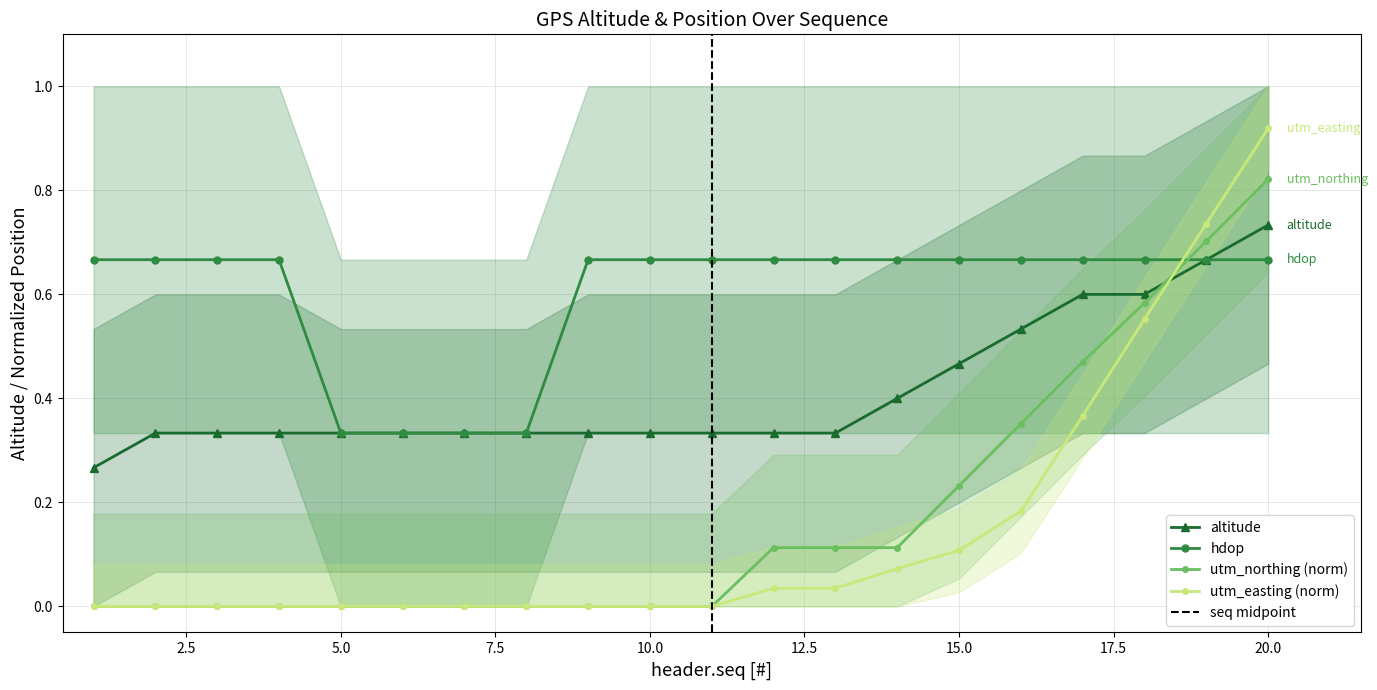

Reading right to left, transcribe all the data shown in this chart.

altitude: 20=0.7	19=0.7	18=0.6	17=0.6	16=0.5	15=0.5	14=0.4	13=0.3	12=0.3	11=0.3	10=0.3	9=0.3	8=0.3	7=0.3	6=0.3	5=0.3	4=0.3	3=0.3	2=0.3	1=0.3
hdop_0: 20=0.7	19=0.7	18=0.7	17=0.7	16=0.7	15=0.7	14=0.7	13=0.7	12=0.7	11=0.7	10=0.7	9=0.7	8=0.3	7=0.3	6=0.3	5=0.3	4=0.7	3=0.7	2=0.7	1=0.7
utm_northing_norm: 20=0.8	19=0.7	18=0.6	17=0.5	16=0.4	15=0.2	14=0.1	13=0.1	12=0.1	11=0.0	10=0.0	9=0.0	8=0.0	7=0.0	6=0.0	5=0.0	4=0.0	3=0.0	2=0.0	1=0.0
utm_easting_norm: 20=0.9	19=0.7	18=0.6	17=0.4	16=0.2	15=0.1	14=0.1	13=0.0	12=0.0	11=0.0	10=0.0	9=0.0	8=0.0	7=0.0	6=0.0	5=0.0	4=0.0	3=0.0	2=0.0	1=0.0